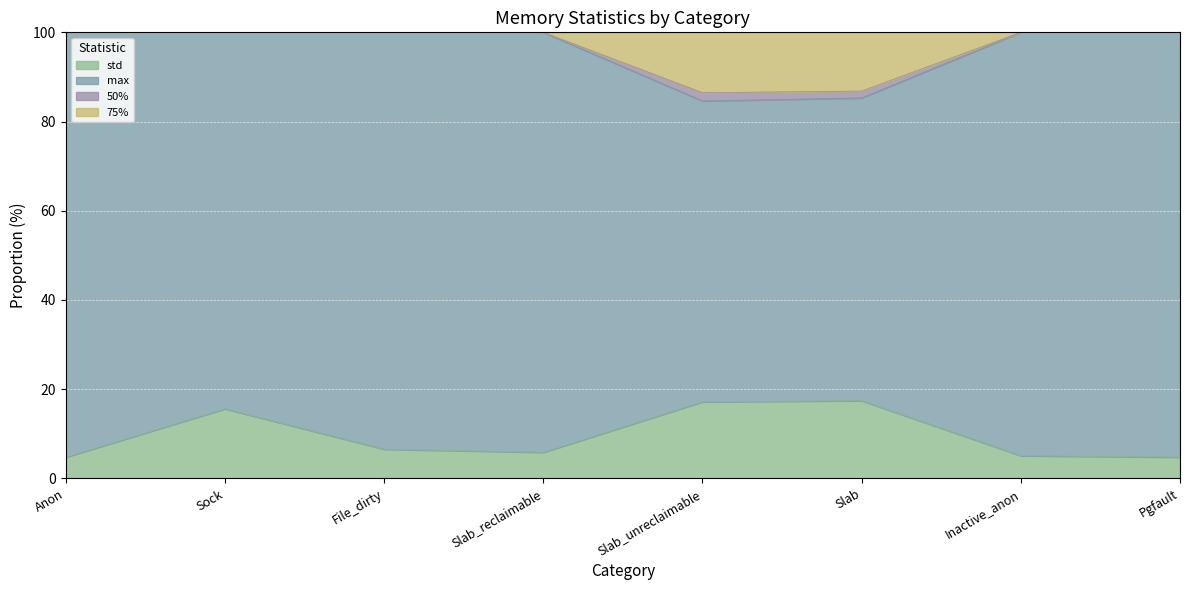

True or false: std has a value of 5.8 at Slab_reclaimable.

True